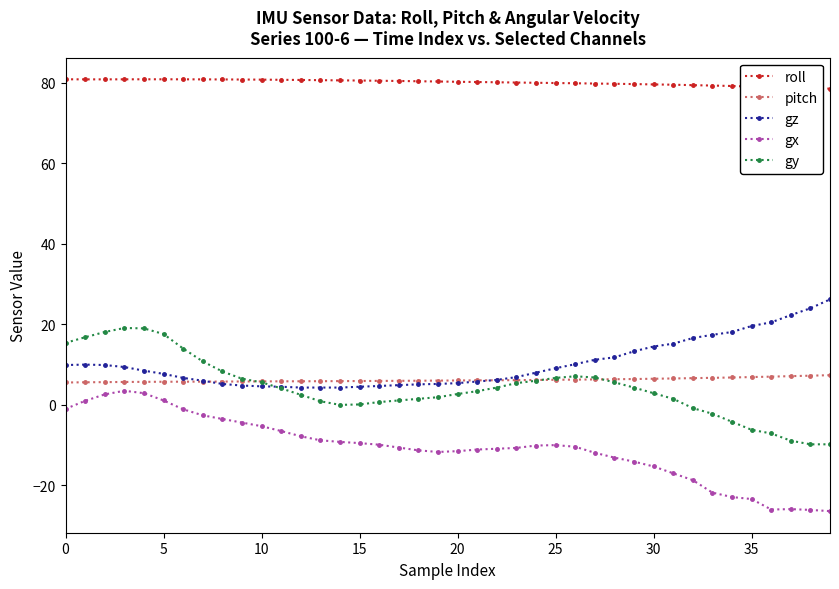

True or false: gz has more than 0 interior local peaks.

True